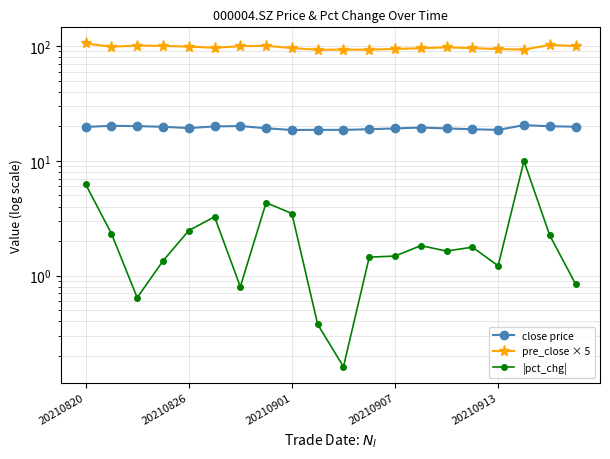

Rank the series by their average value, from lowest to highest.

|pct_chg|, close price, pre_close × 5